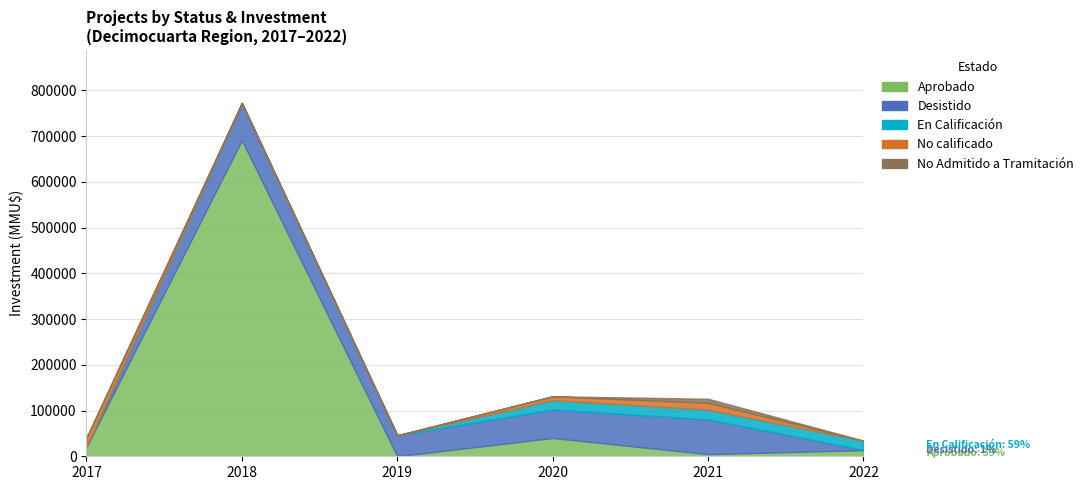

How many interior local peaks does the No Admitido a Tramitación series have?

1